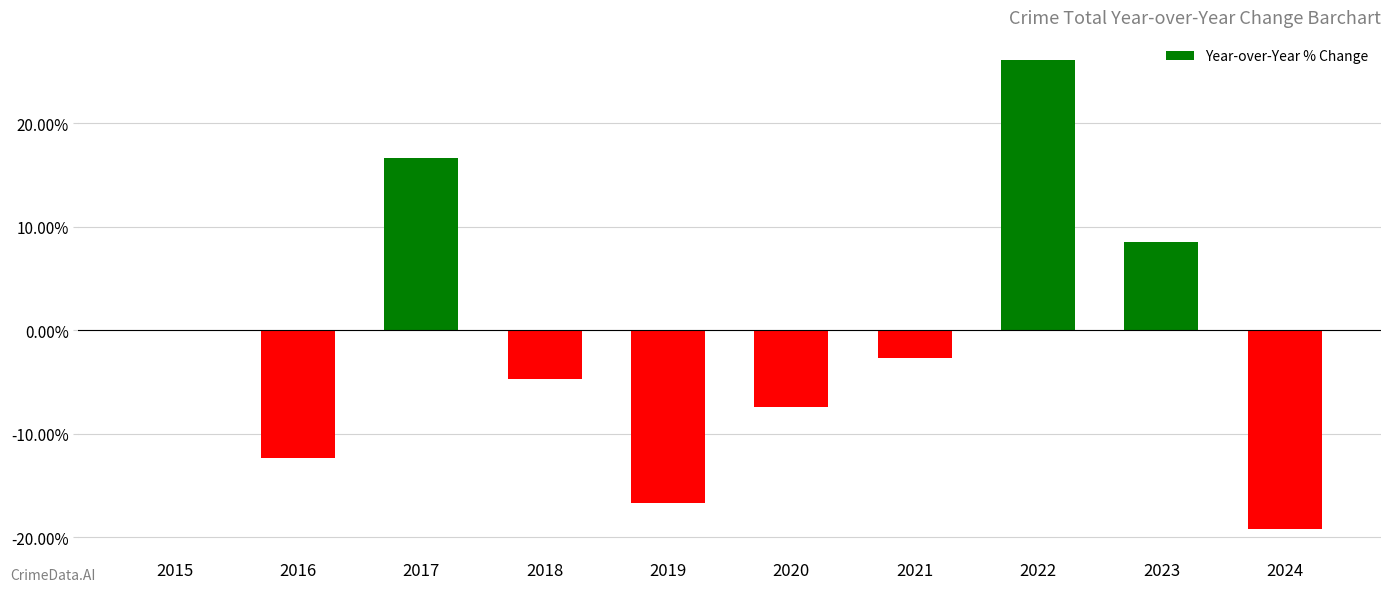

Reading left to right, list all the values displayed in this chart.

2015=0.0	2016=-12.3	2017=16.6	2018=-4.7	2019=-16.6	2020=-7.4	2021=-2.7	2022=26.1	2023=8.5	2024=-19.2